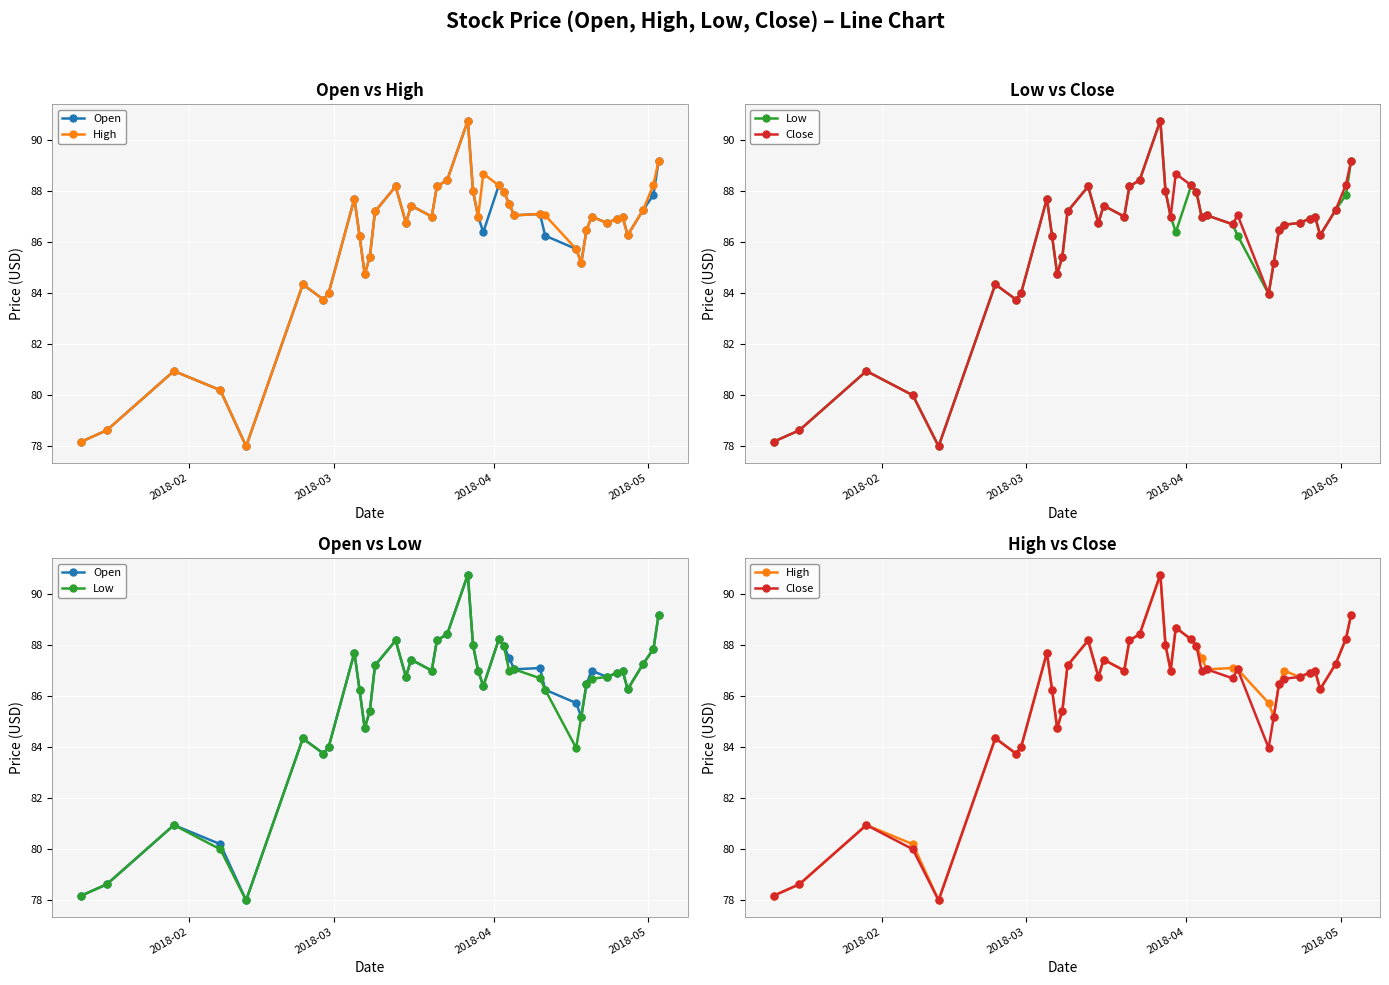

Which series has the widest spread of values?

Open